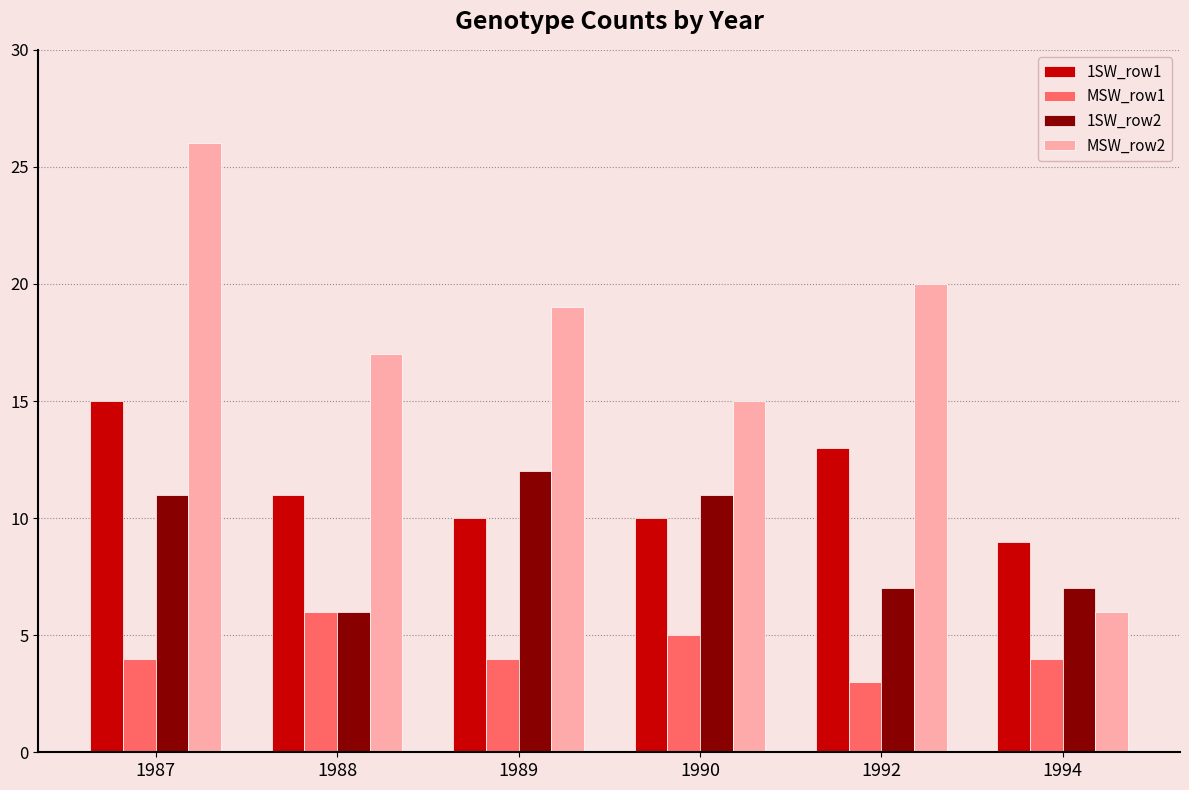

At which category does the chart reach its minimum across all series?

1992